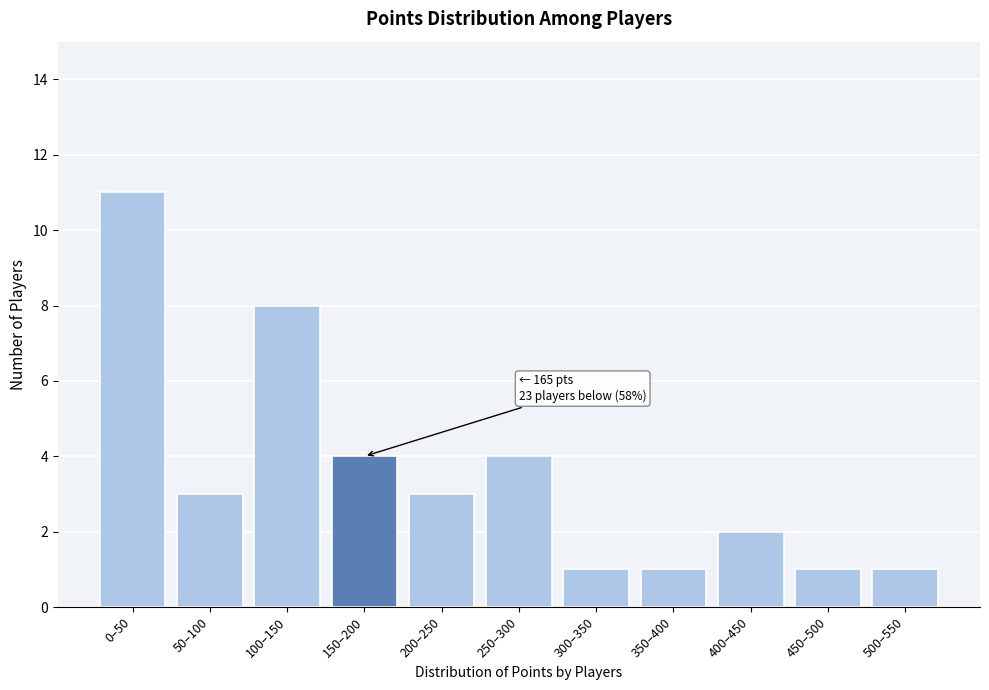

Reading left to right, extract all data points from this chart.

0–50=11	50–100=3	100–150=8	150–200=4	200–250=3	250–300=4	300–350=1	350–400=1	400–450=2	450–500=1	500–550=1